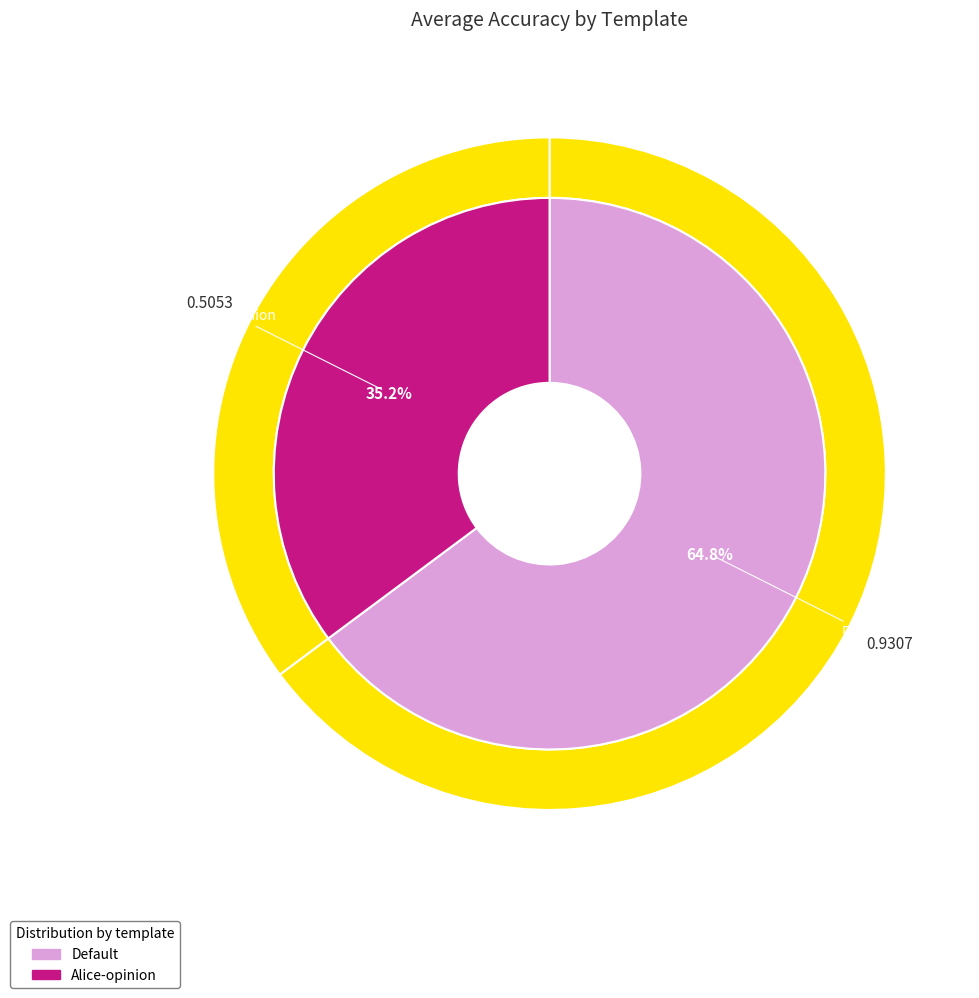

What percentage is the Default slice, to the nearest percent?

65%